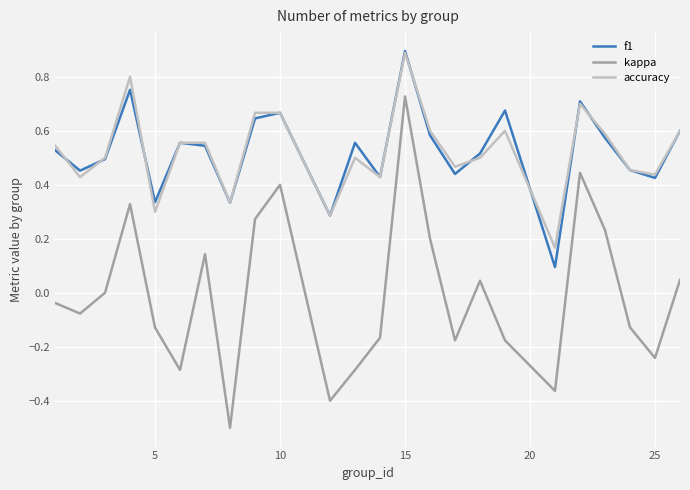

What is the minimum value shown in the chart?

-0.5